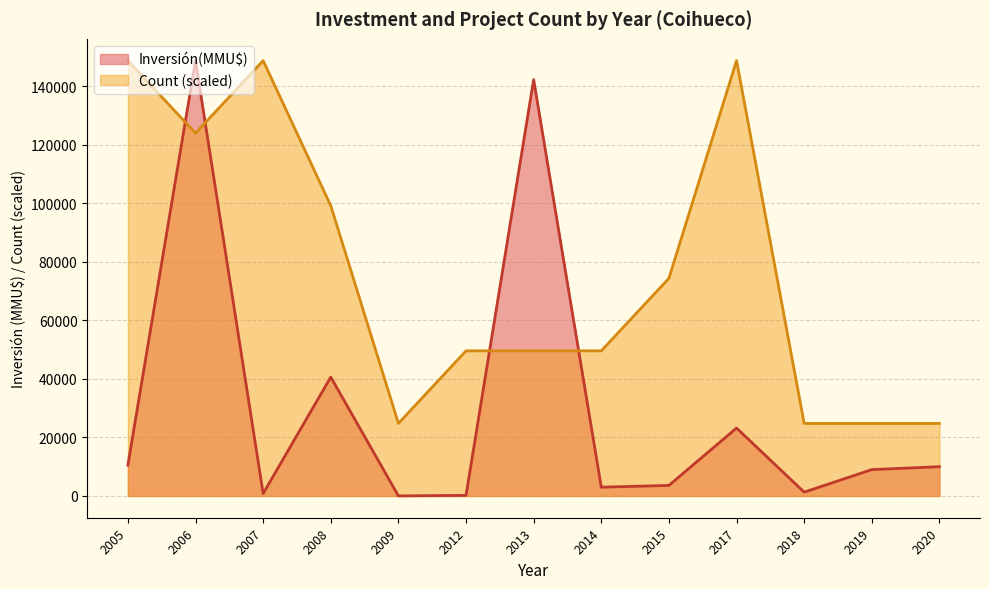

Does the chart display data point markers on the line(s)?

No